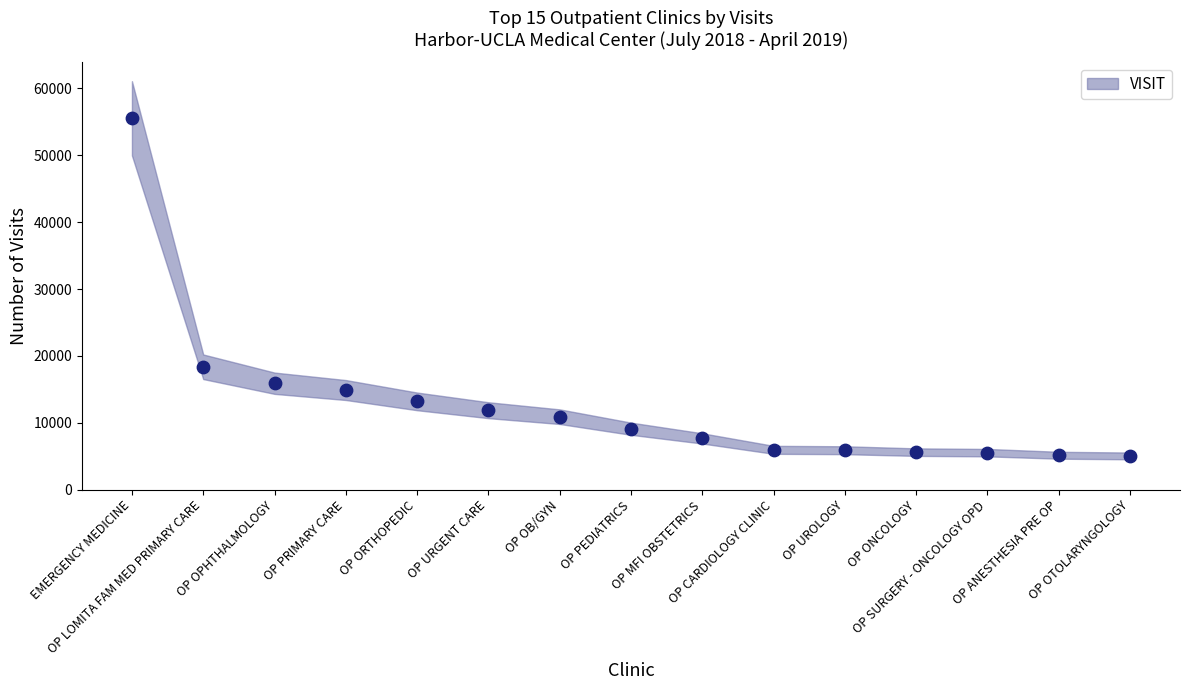

Between OP ONCOLOGY and OP OB/GYN, which is larger?

OP OB/GYN